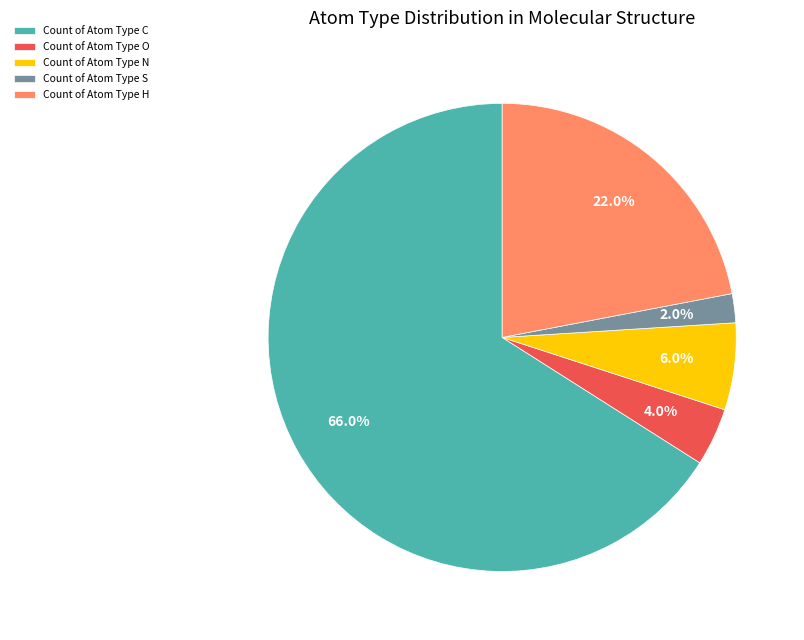

To the nearest percent, what is the difference between the largest and smallest slice percentages?

64%